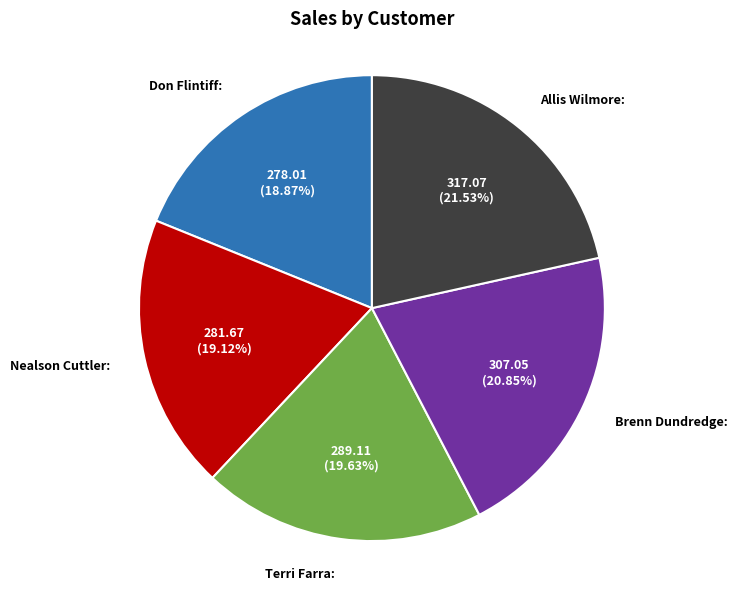

What is the ratio of the value at Nealson Cuttler to the value at Don Flintiff?

1.0